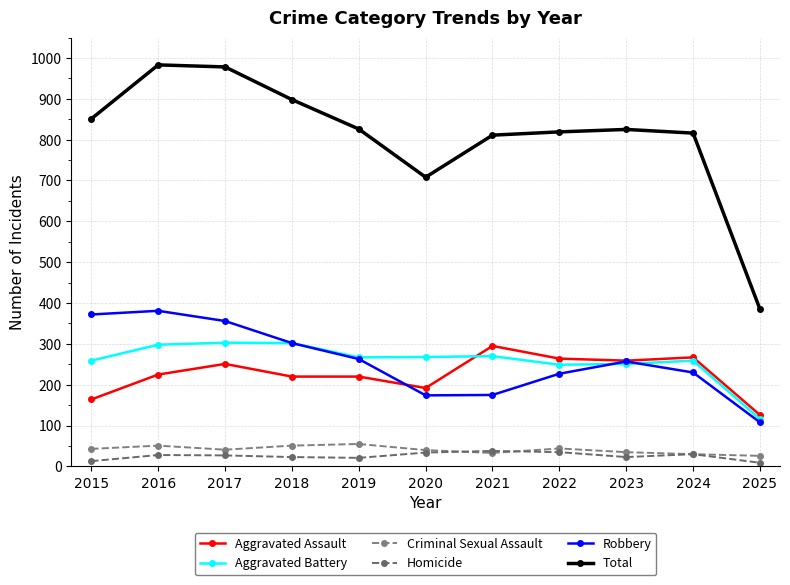

What is the total value across all series at 2018?

1796